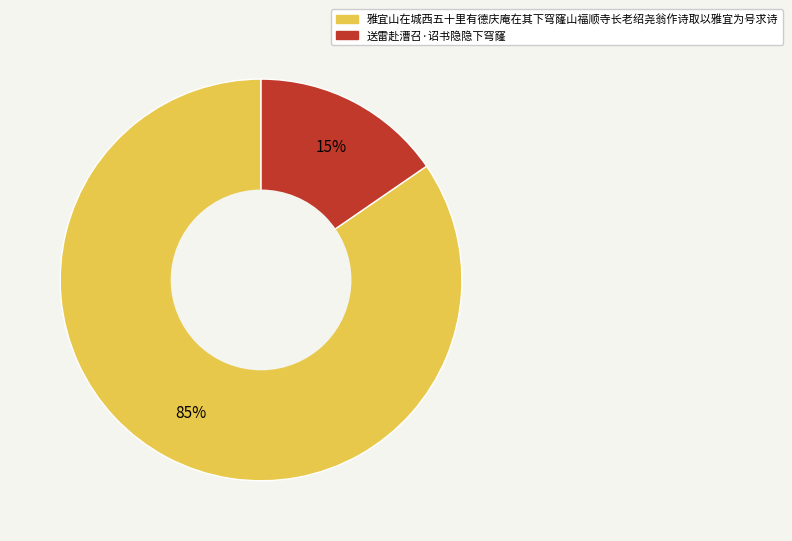

Between 送雷赴漕召·诏书隐隐下穹窿 and 雅宜山在城西五十里有德庆庵在其下穹窿山福顺寺长老绍尧翁作诗取以雅宜为号求诗, which is larger?

雅宜山在城西五十里有德庆庵在其下穹窿山福顺寺长老绍尧翁作诗取以雅宜为号求诗